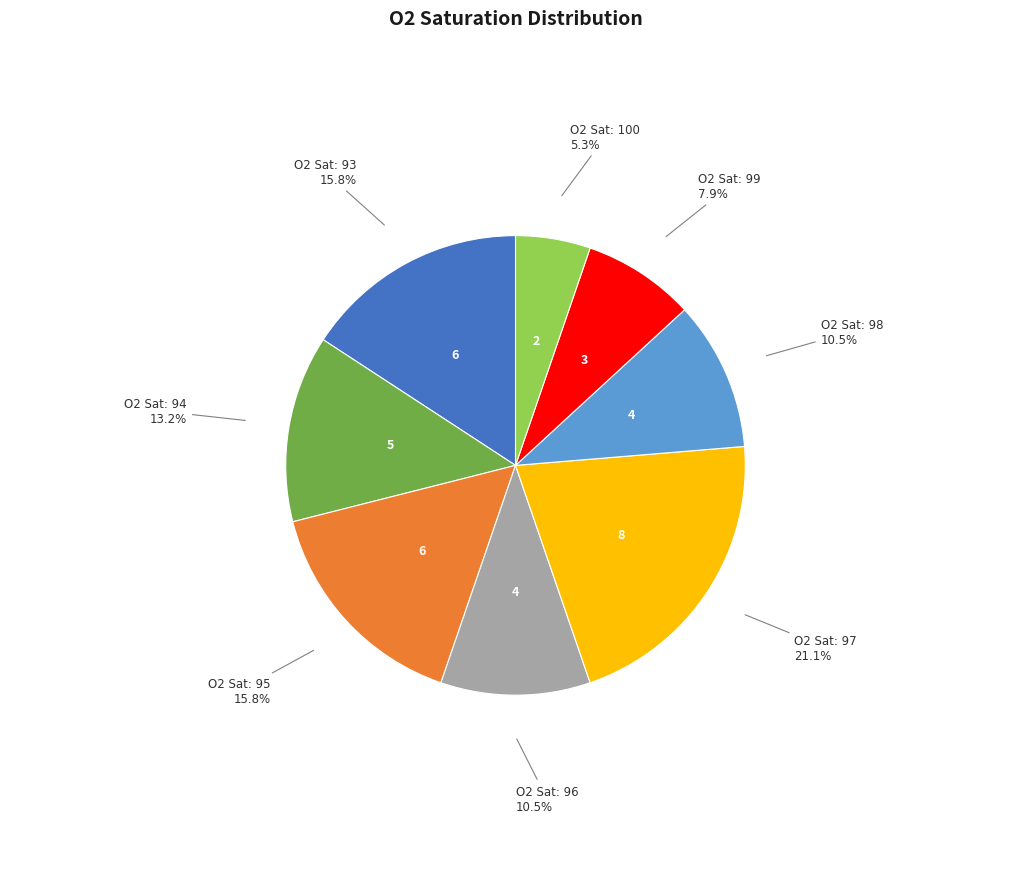

How many segments does this pie chart have?

8